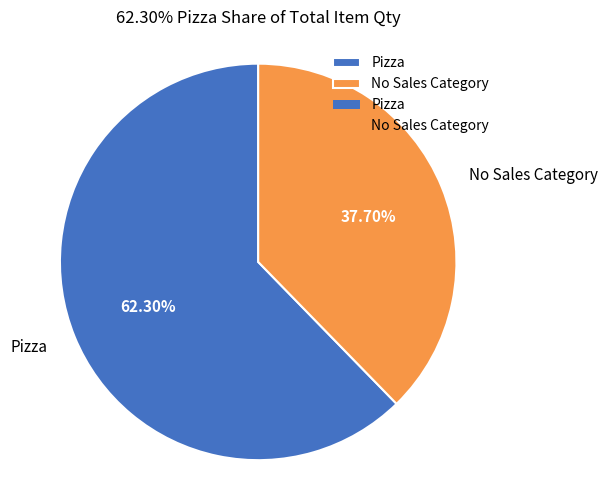

To the nearest percent, what is the average slice percentage?

50%